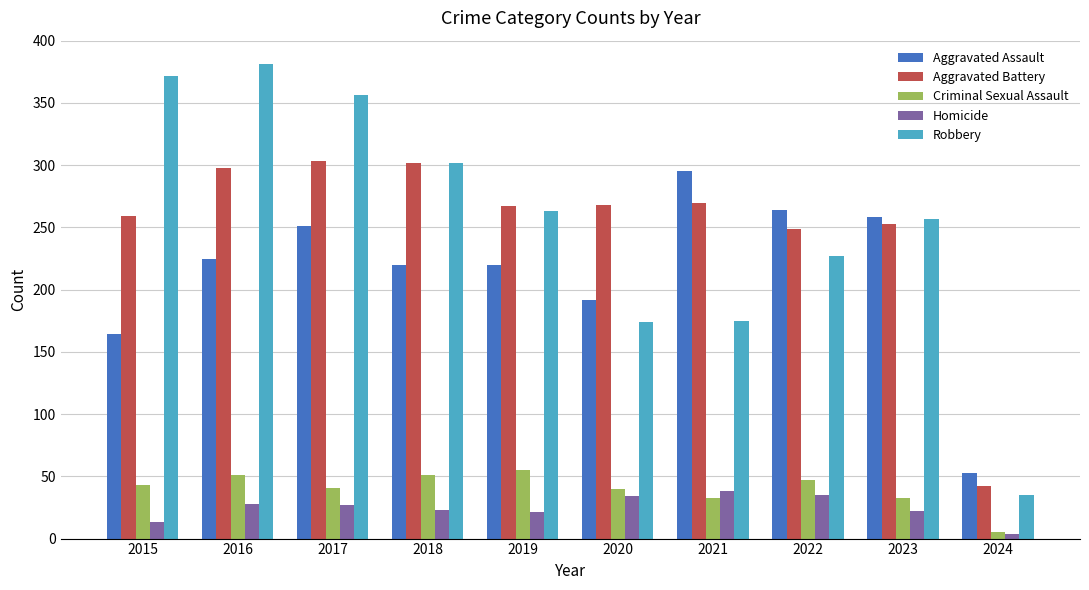

What is the difference between the Homicide values at 2021 and 2015?

25